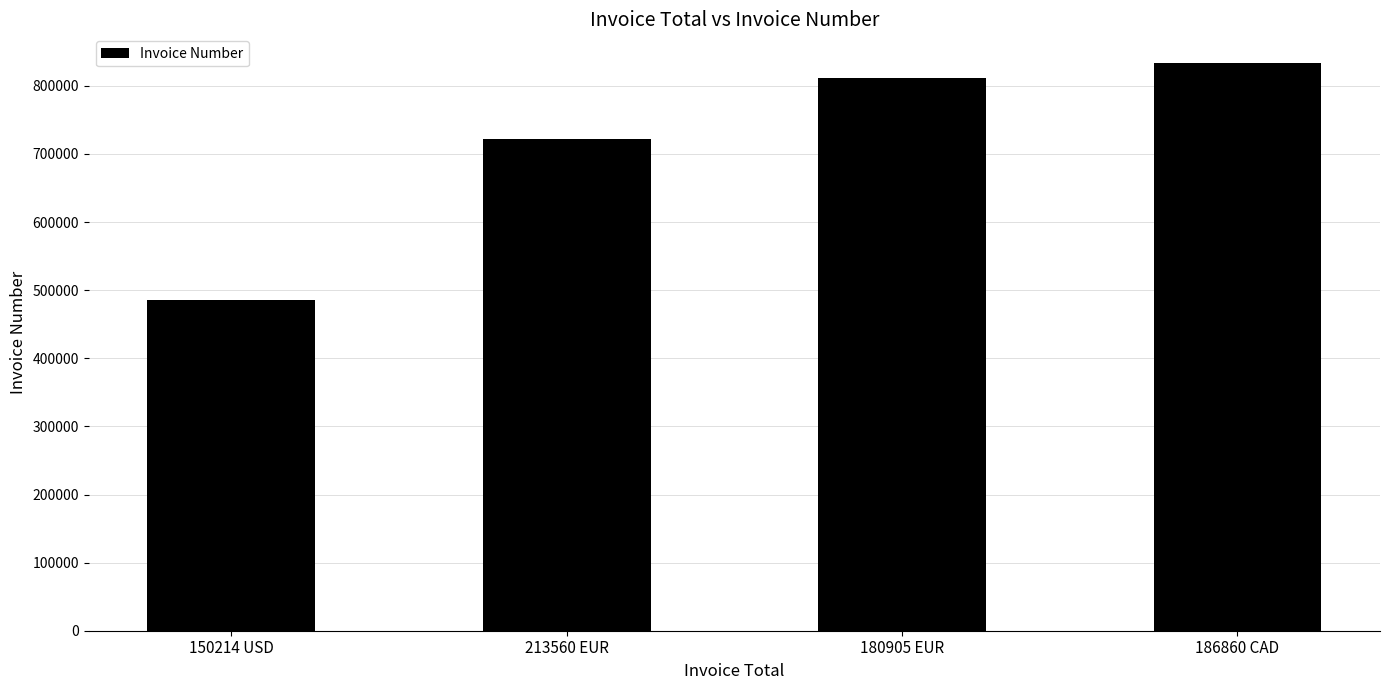

Is it true that the value at 180905 EUR is 284188?

False